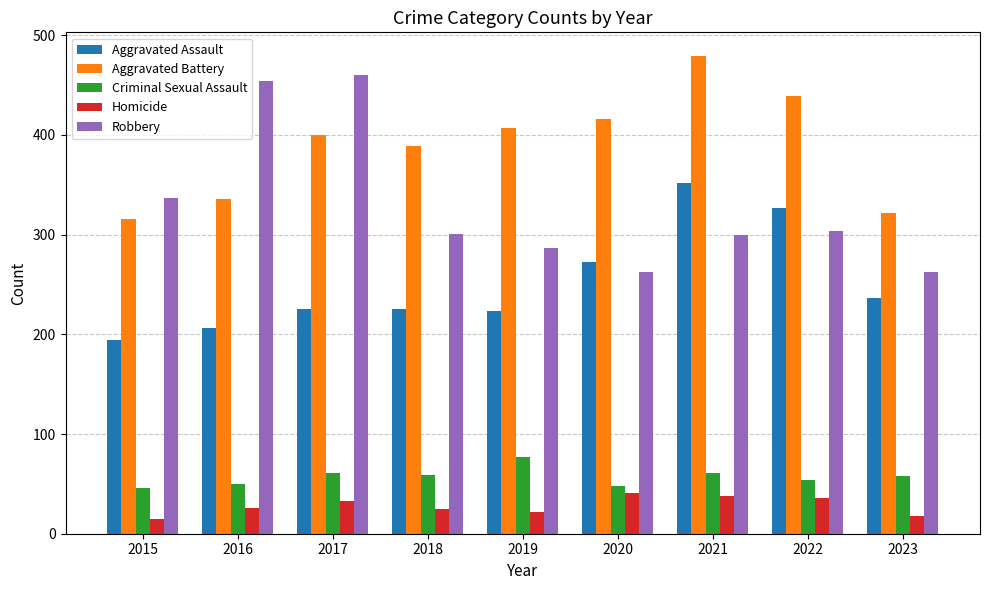

Is it true that Criminal Sexual Assault equals 126 at 2019?

False